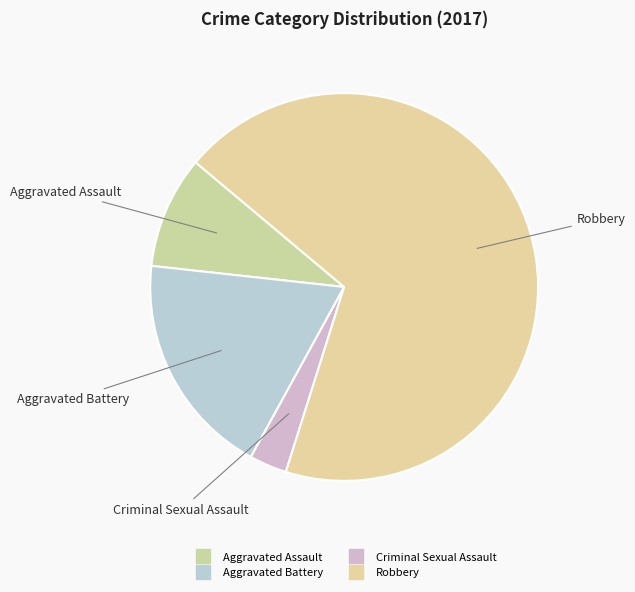

To the nearest percent, what is the difference between the largest and smallest slice percentages?

66%